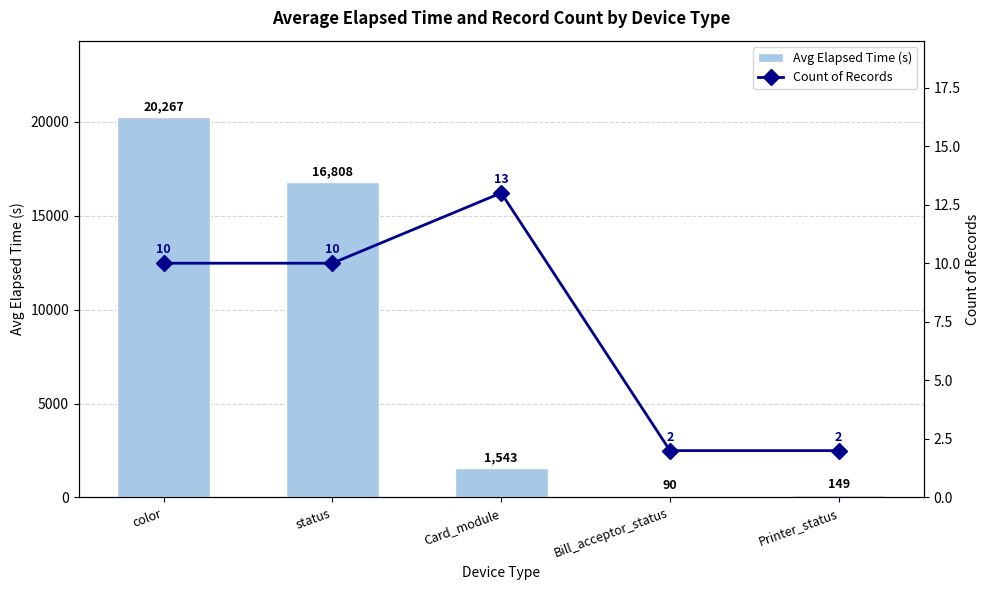

What is the value of the Count of Records bar at the 1st from the left?

10